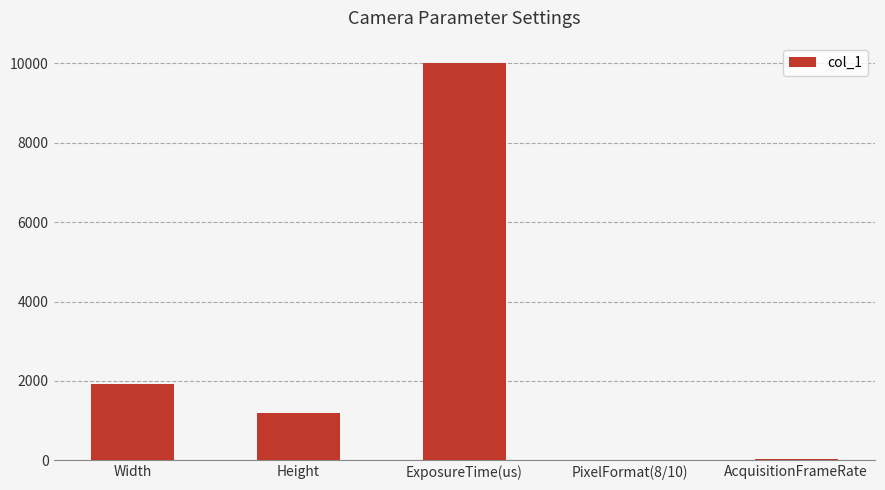

Which category has the highest value across all series?

ExposureTime(us)